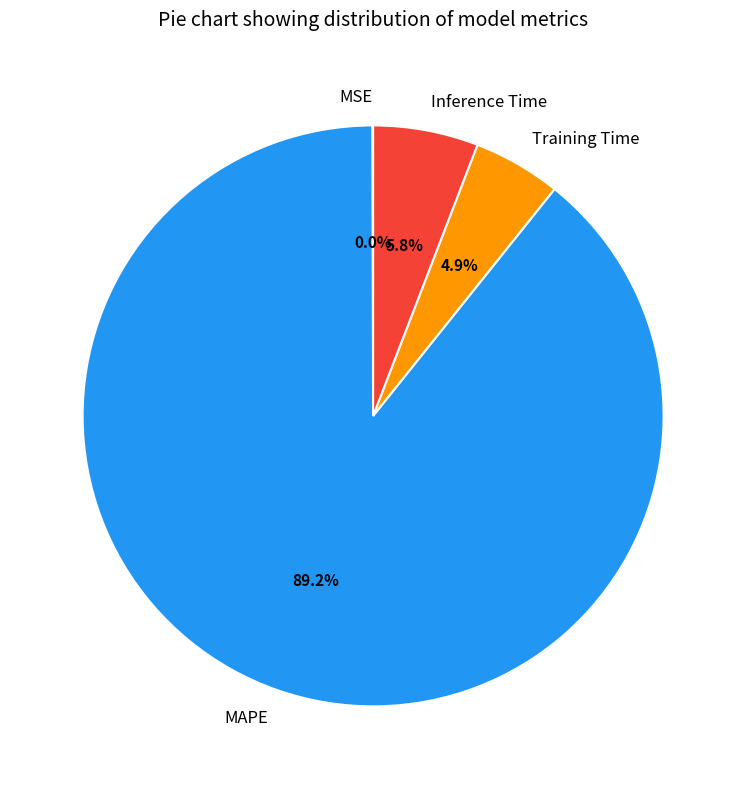

Do Inference Time and Training Time together represent more than half of the pie?

No